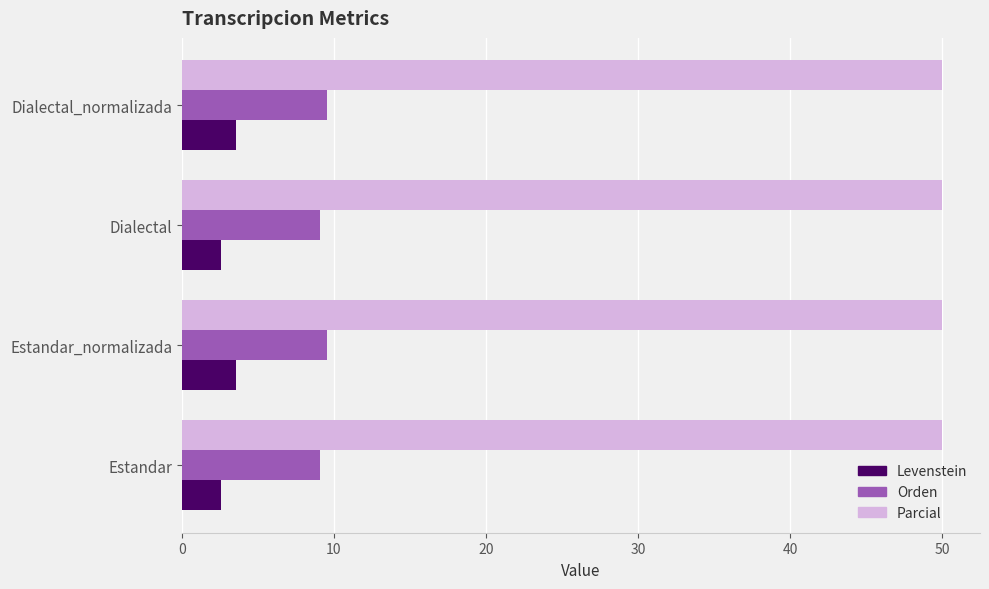

What is the average value of the Orden series?

9.3